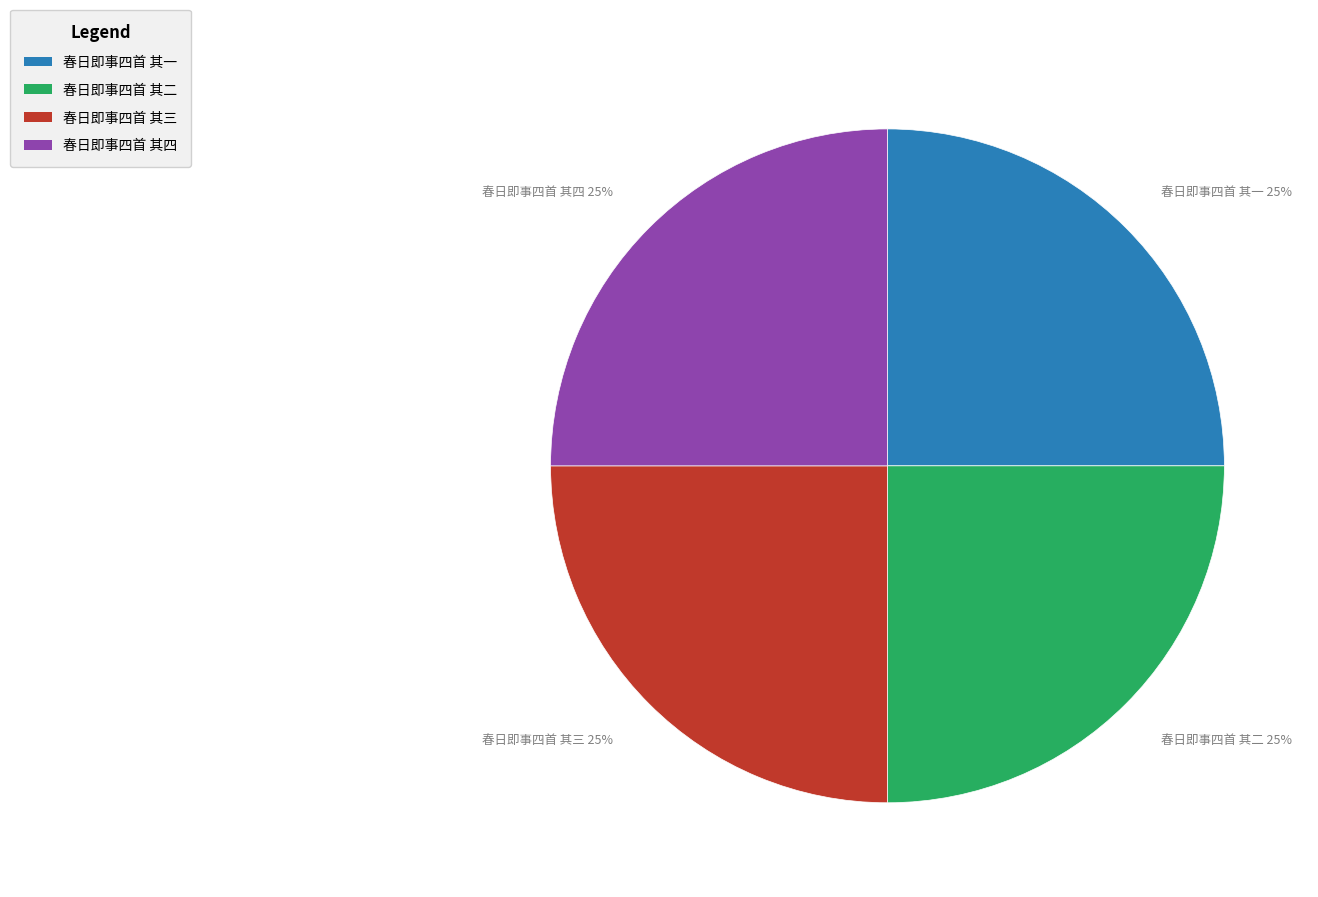

Does 春日即事四首 其二 represent more than half of the total?

No